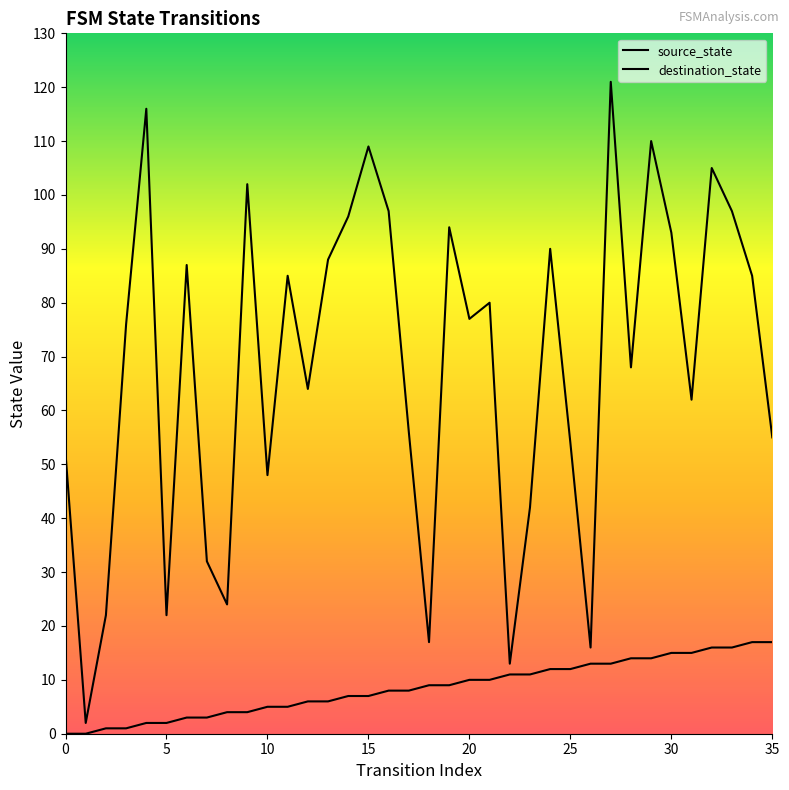

What is the difference between the highest and lowest values at 21?

70